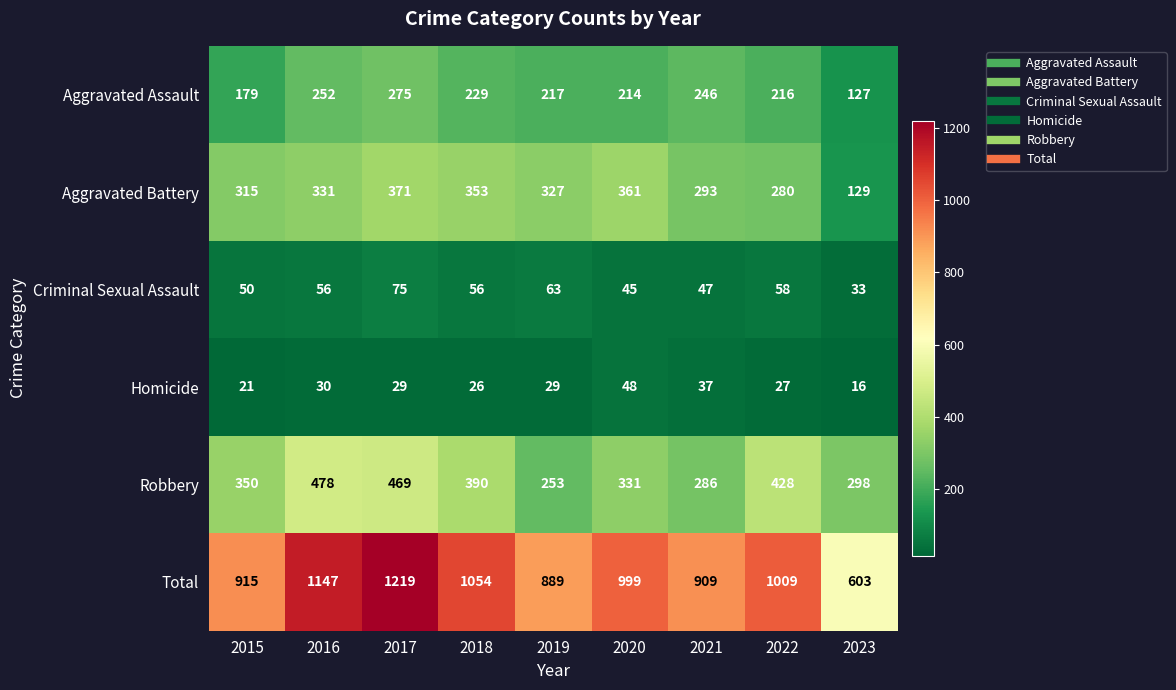

What is the greatest value displayed?

1219